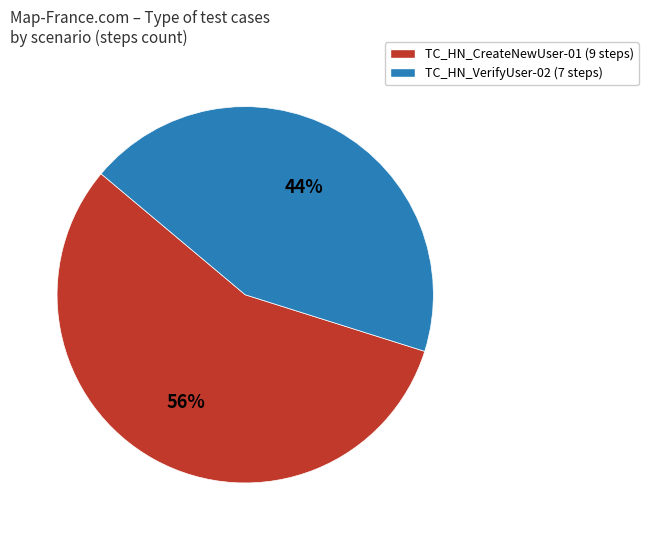

To the nearest percent, what portion does TC_HN_VerifyUser-02 represent?

44%